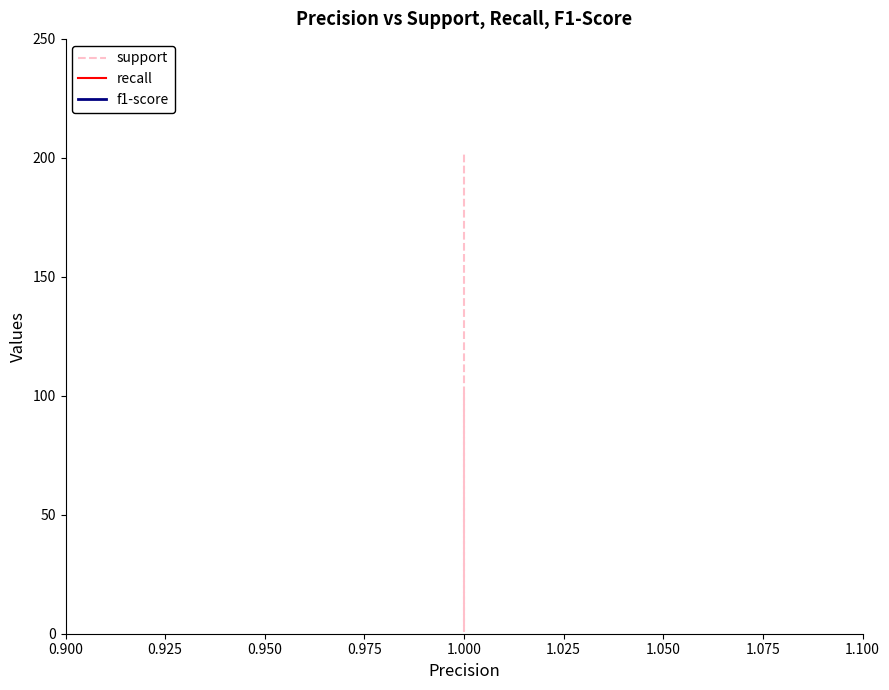

What is the value of the f1-score point at the 3rd from the left?

1